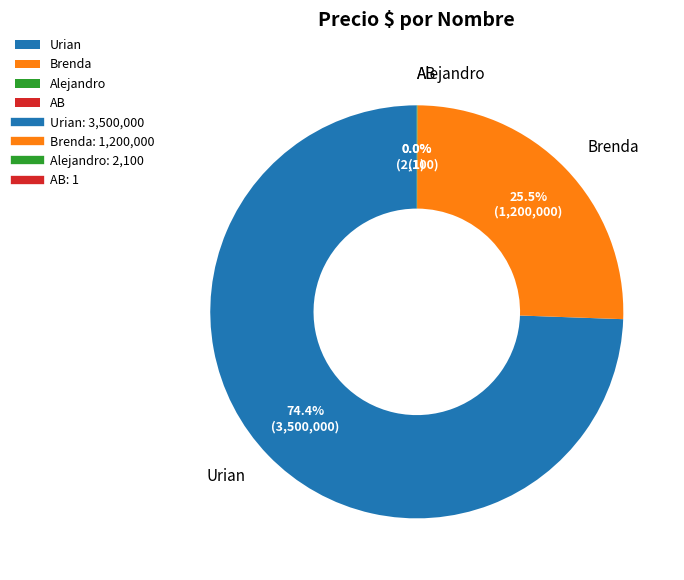

Which category has the biggest portion of the pie?

Urian